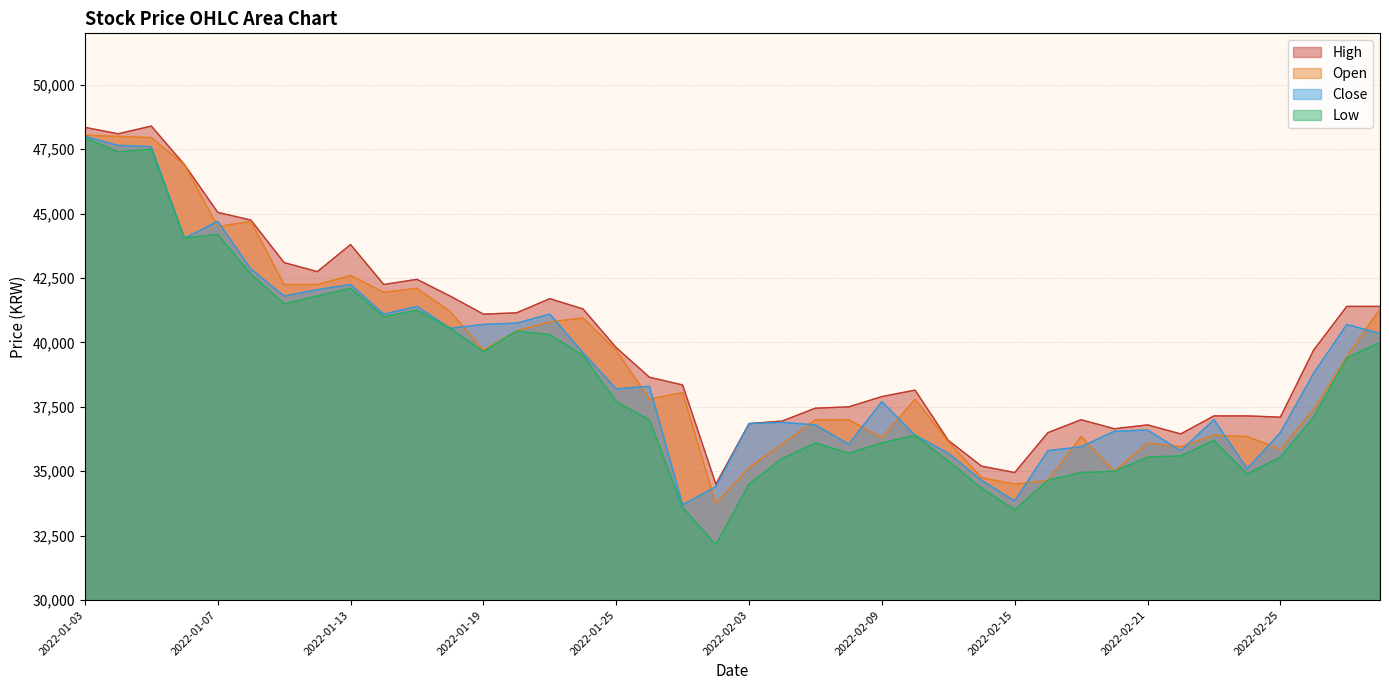

What is the label of the 20th point from the right?

2022-02-03